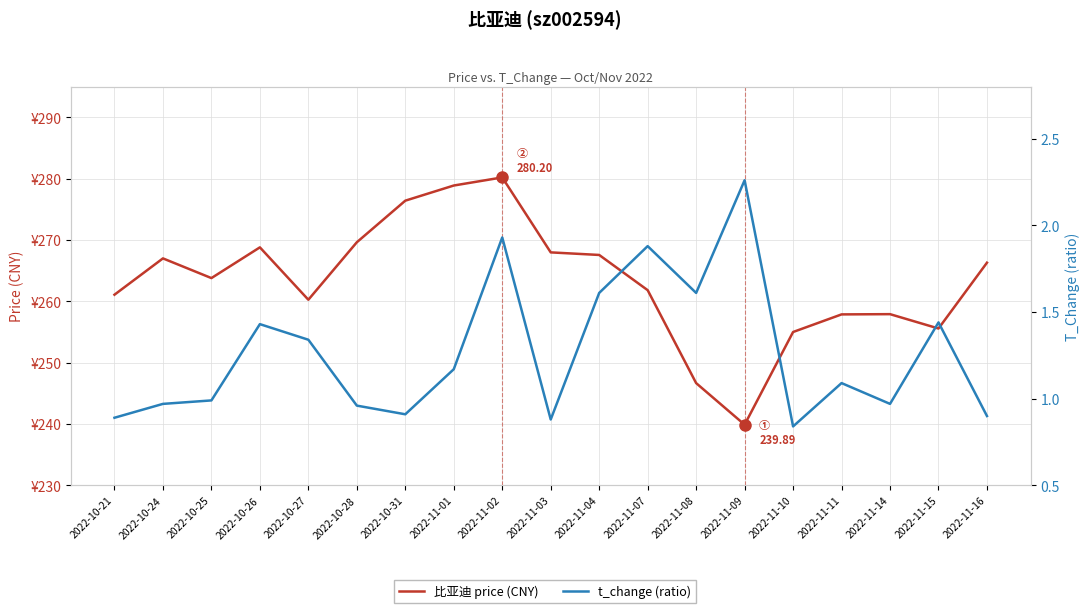

Rank the series at 2022-10-26 from lowest to highest value.

t_change (ratio), 比亚迪 price (CNY)